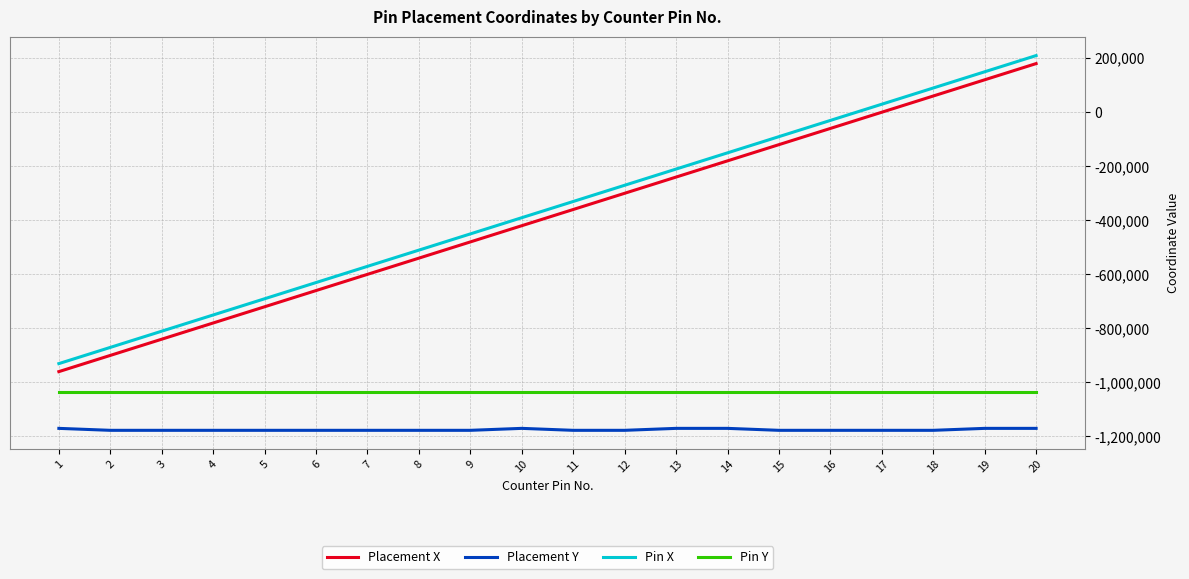

Rank the categories by Pin X value from lowest to highest.

1, 2, 3, 4, 5, 6, 7, 8, 9, 10, 11, 12, 13, 14, 15, 16, 17, 18, 19, 20